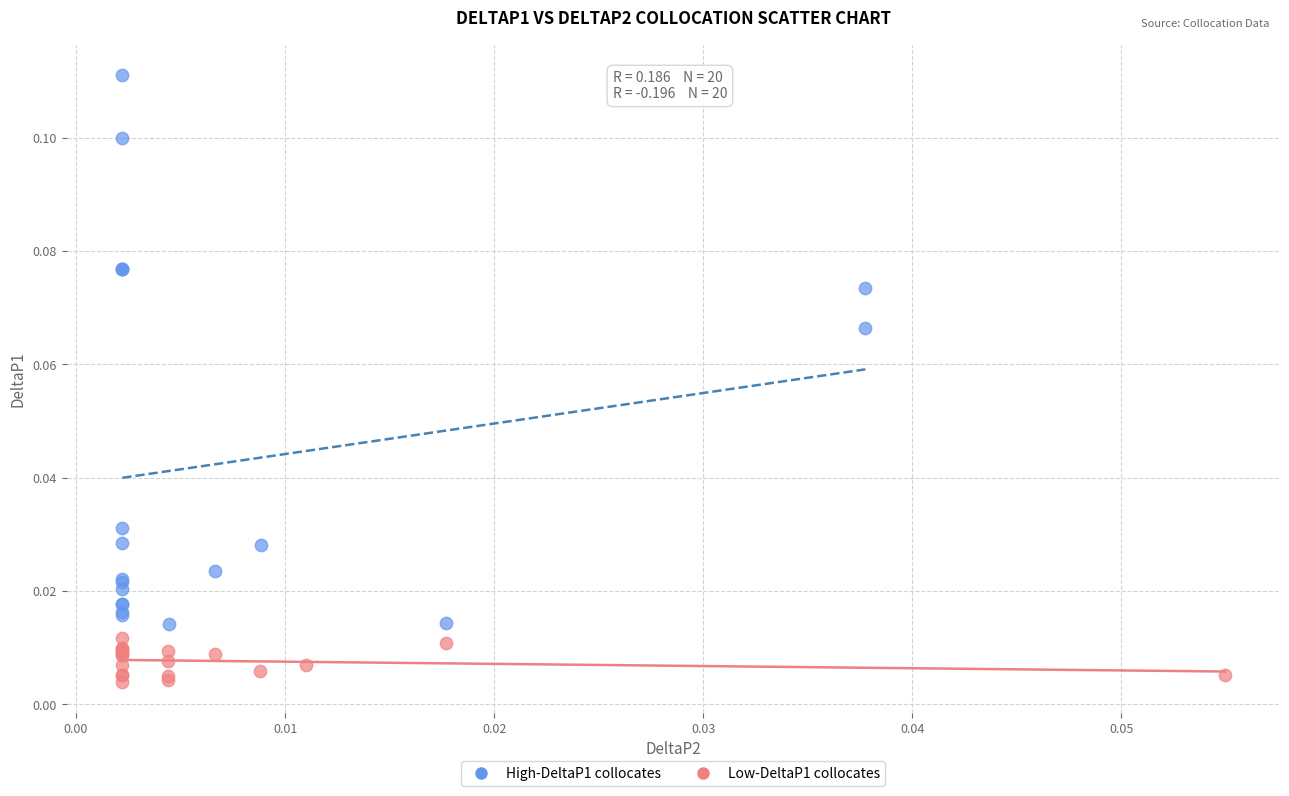

Which series has the largest Y range (max minus min)?

High-DeltaP1 collocates